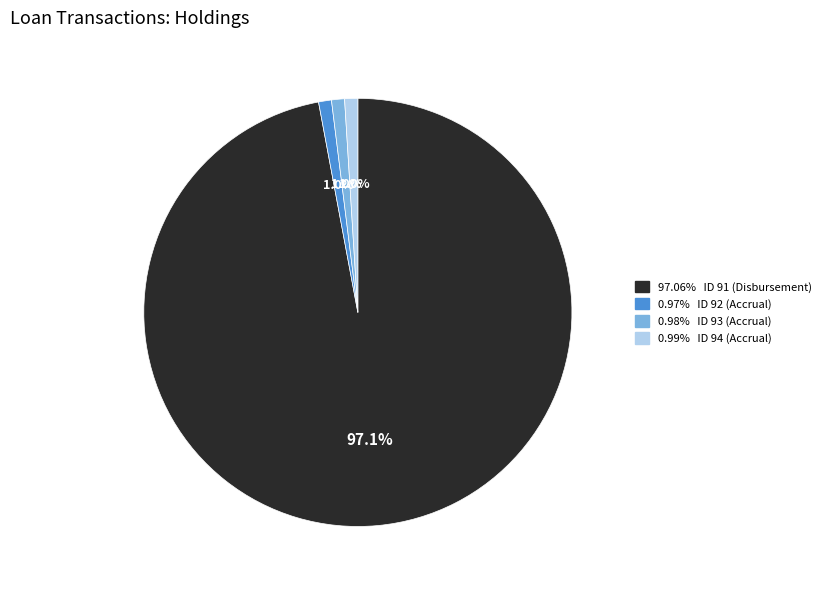

Is there any slice that represents more than half of the pie?

Yes